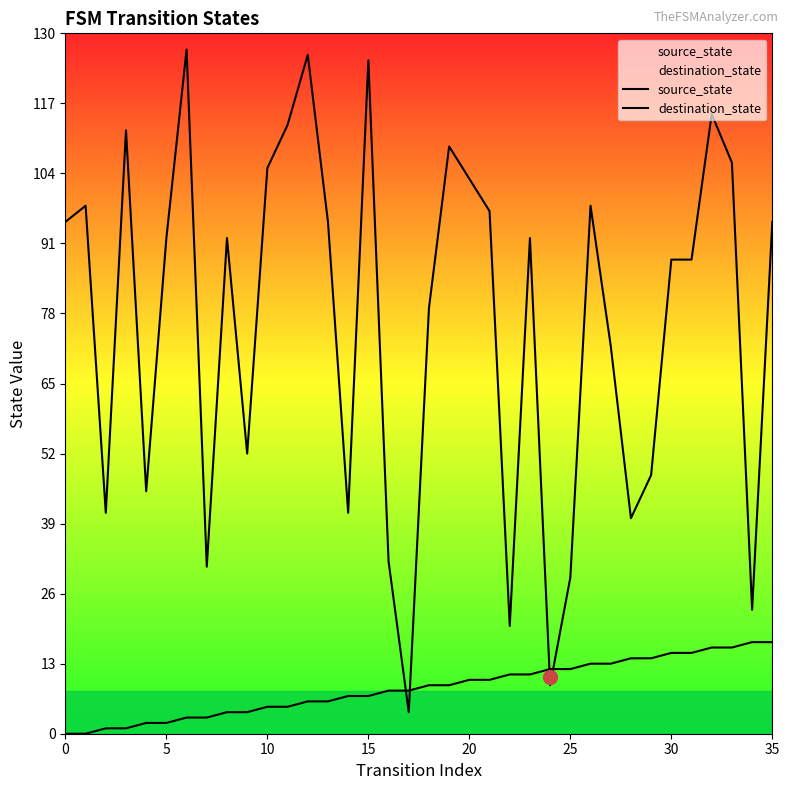

What is the average value of the destination_state series?

76